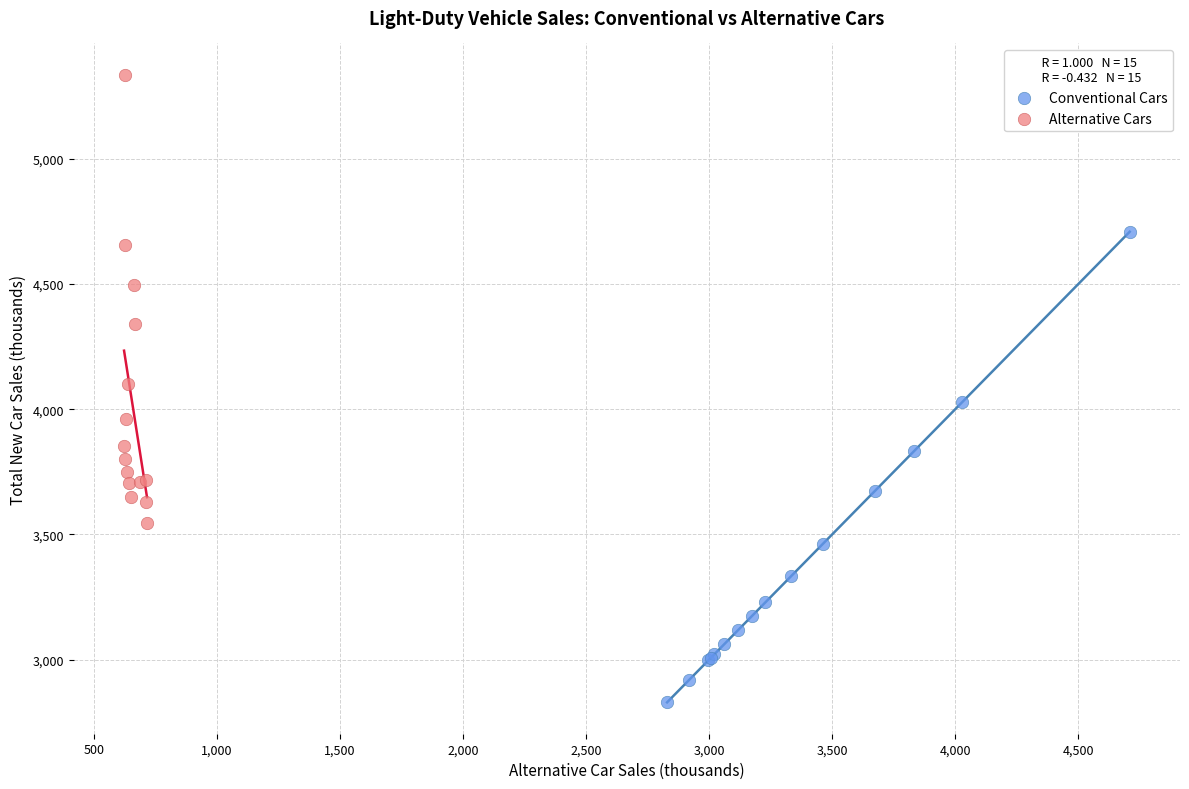

Which series contains the lowest Y value?

Conventional Cars